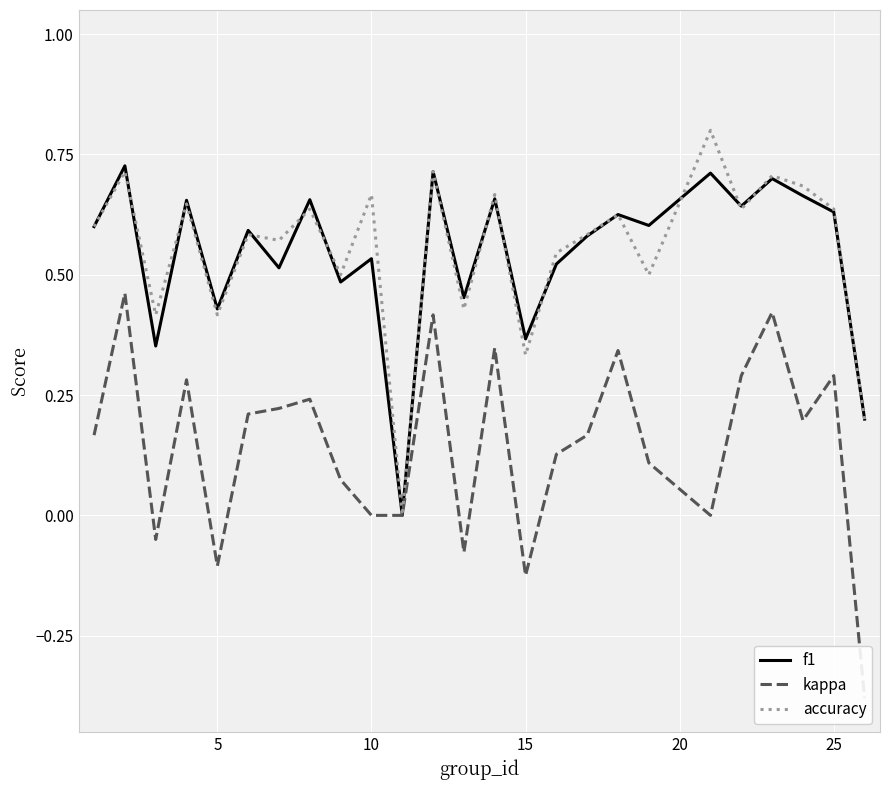

True or false: kappa and f1 intersect in this chart.

False